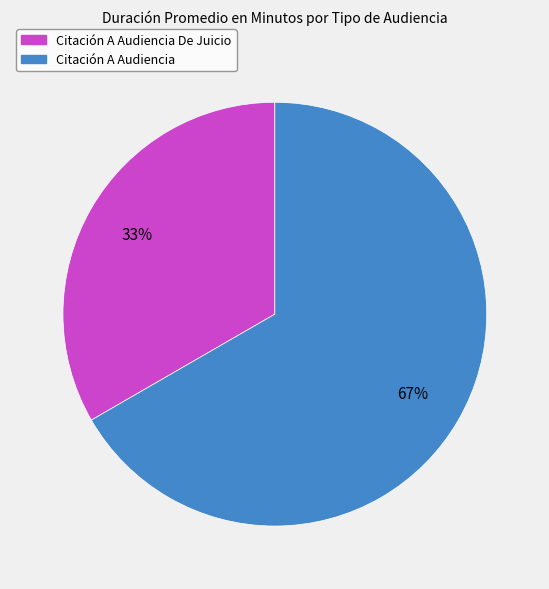

Is it true that Citación A Audiencia is 67% of the pie?

True